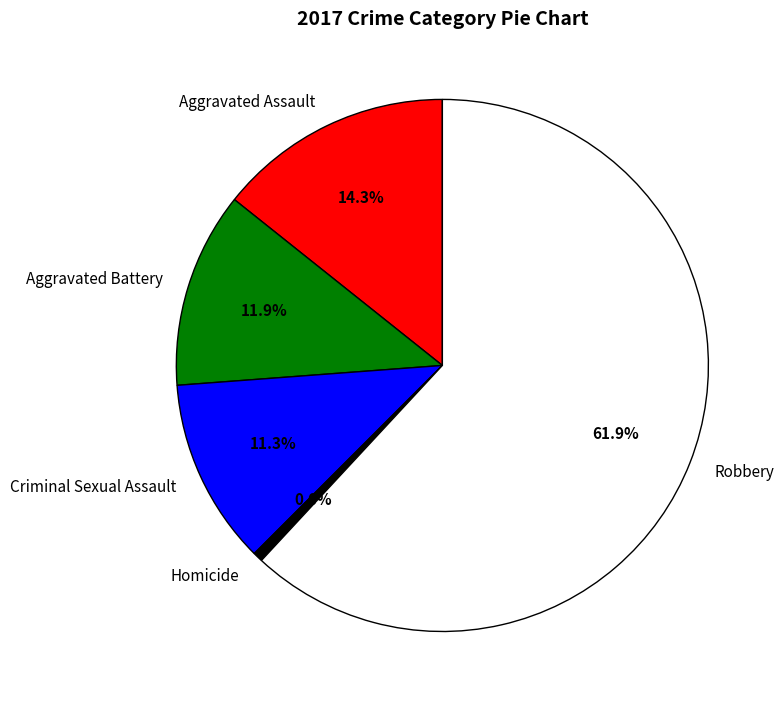

To the nearest percent, what percentage of the pie is Homicide?

1%